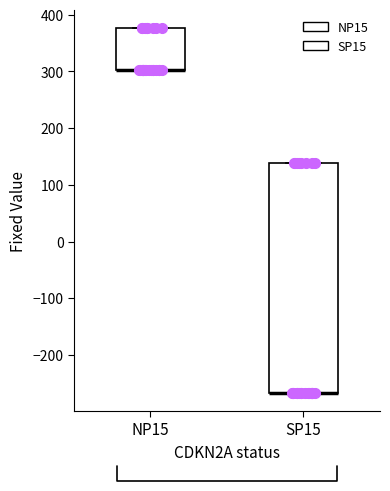

Where is the lower edge of the box for NP15 on the y-axis? The values are not printed on the chart, so give them approximately, as read against the axis.

300